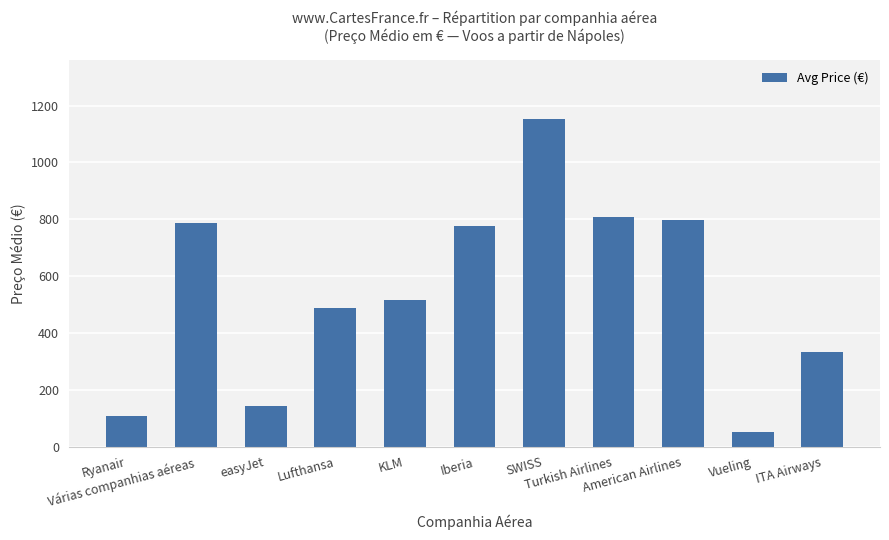

What is the label of the 1st bar from the right?

ITA Airways